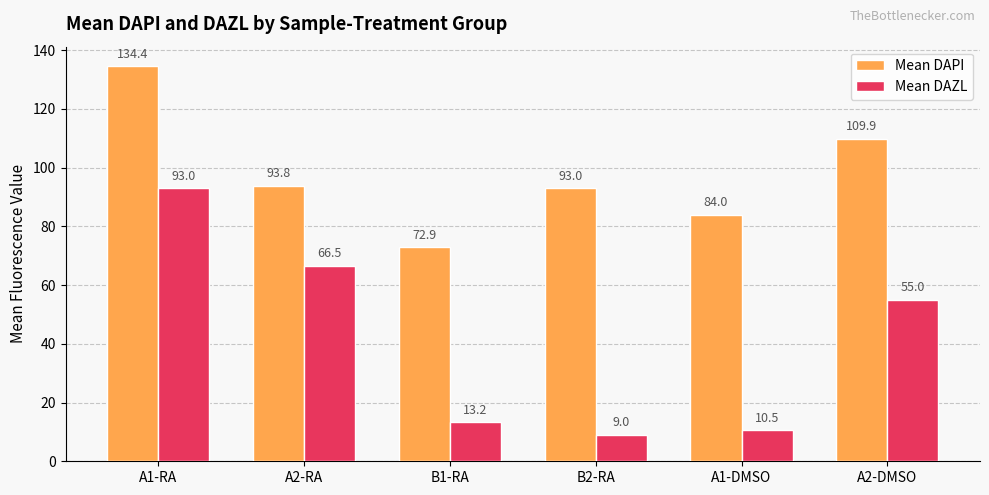

At which label does Mean DAZL first exceed 55?

A1-RA